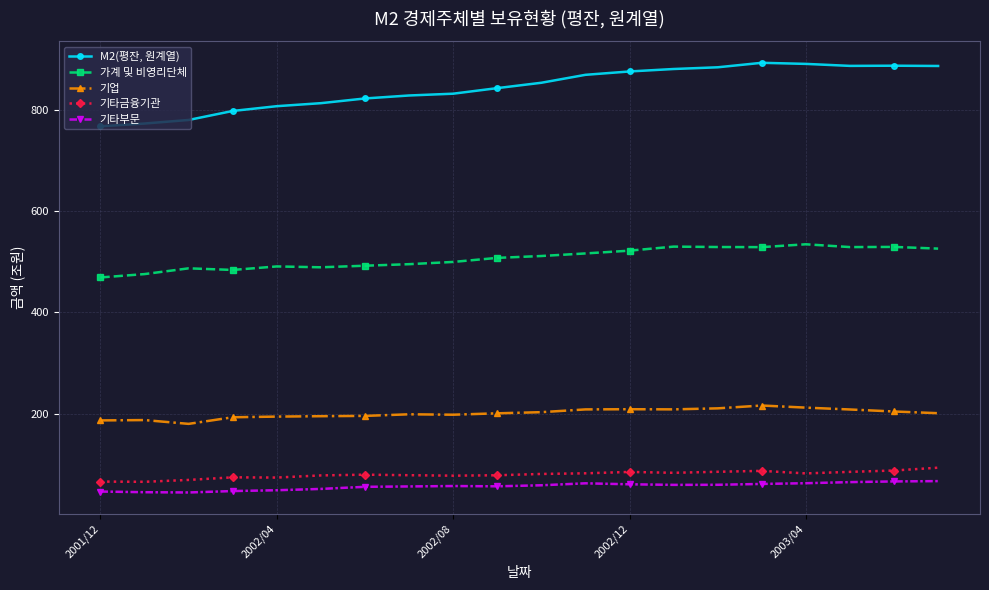

True or false: 기타부문 and 기업 cross at least once.

False